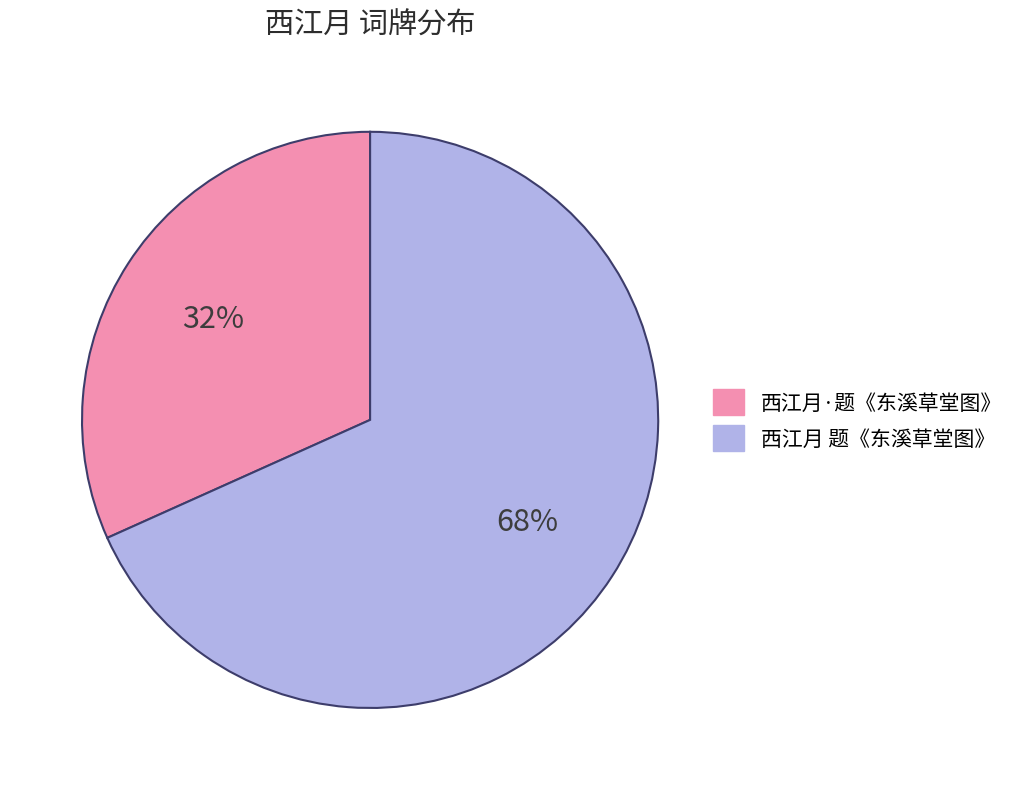

Approximately how many times larger is the value at 西江月·题《东溪草堂图》 compared to 西江月 题《东溪草堂图》?

0.5